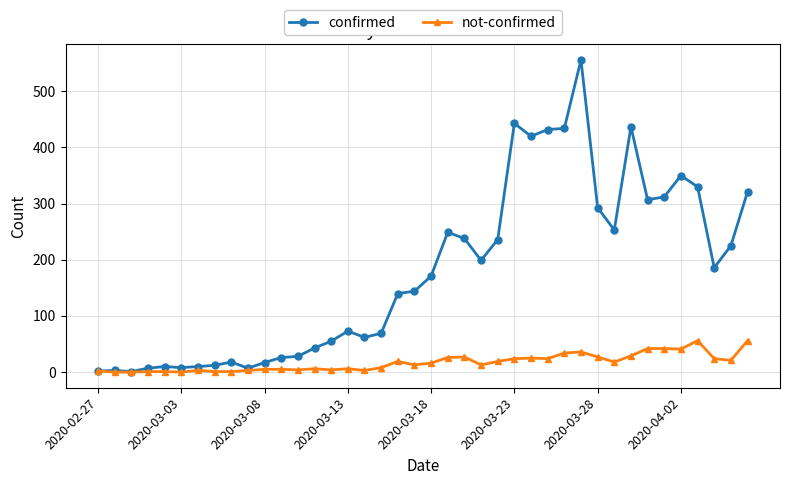

At how many categories does at least one series exceed 128?

22